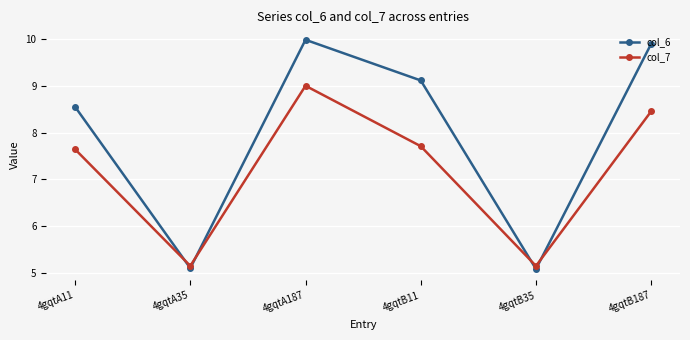

Which category has the highest value in the col_6 series?

4gqtA187